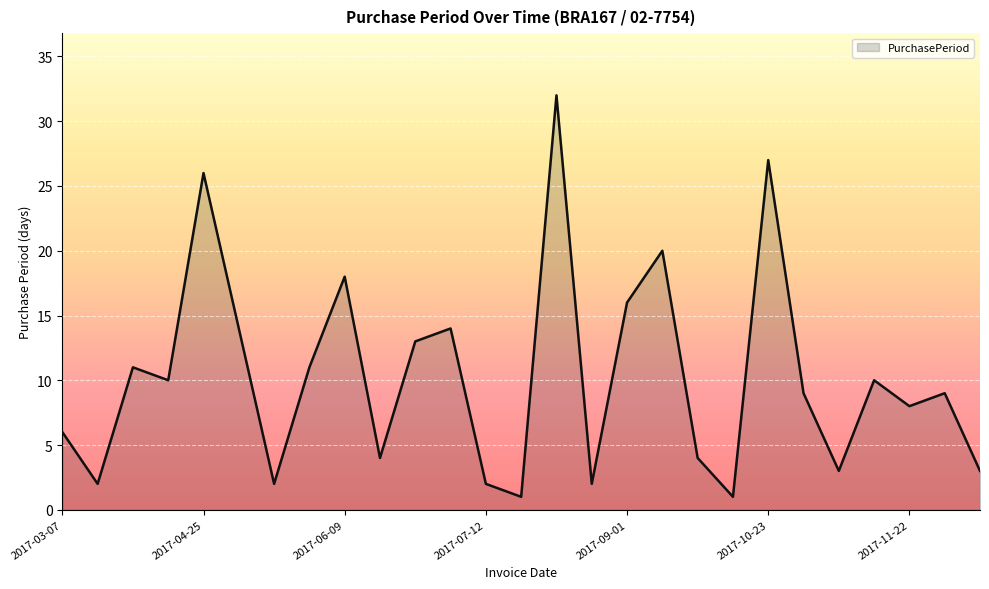

What is the minimum value shown in the chart?

1